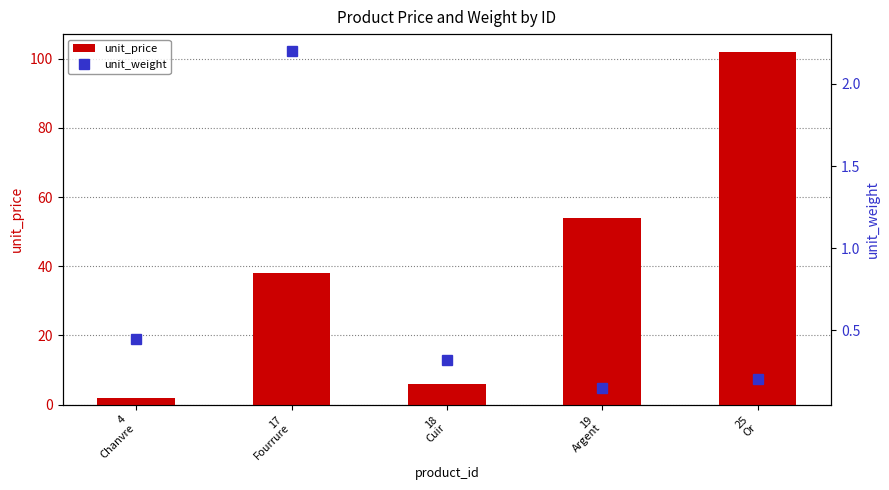

Is it true that unit_price equals 156.8 at 25
Or?

False